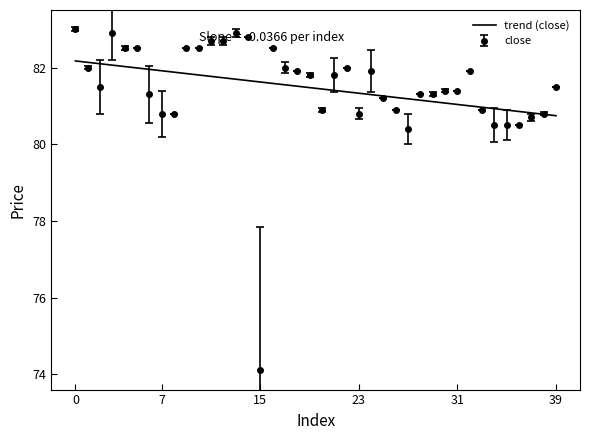

What is the greatest value displayed?

83.0